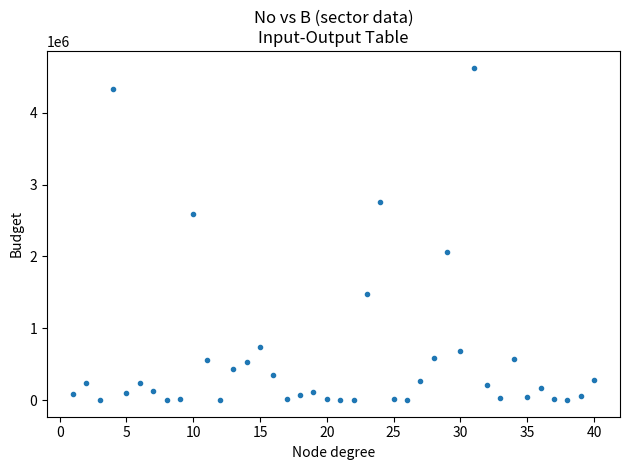

What is the range of X values (max minus min)?

39.0